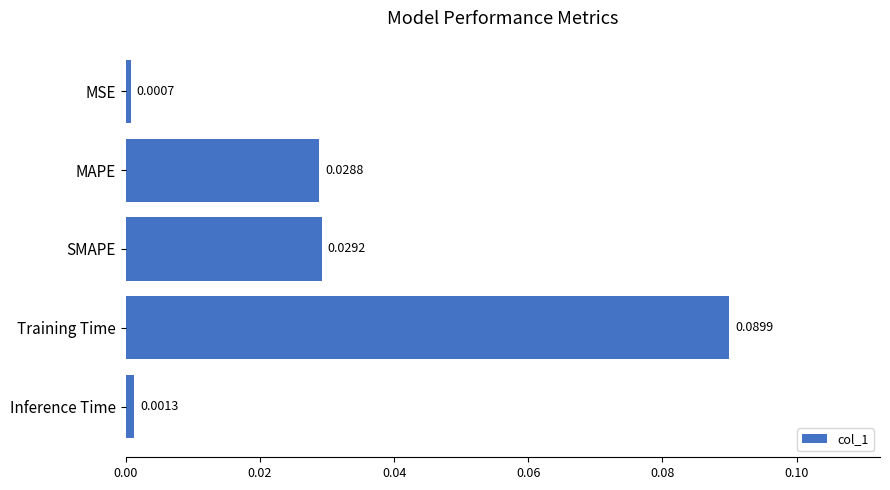

What is the label of the 2nd bar from the top?

MAPE